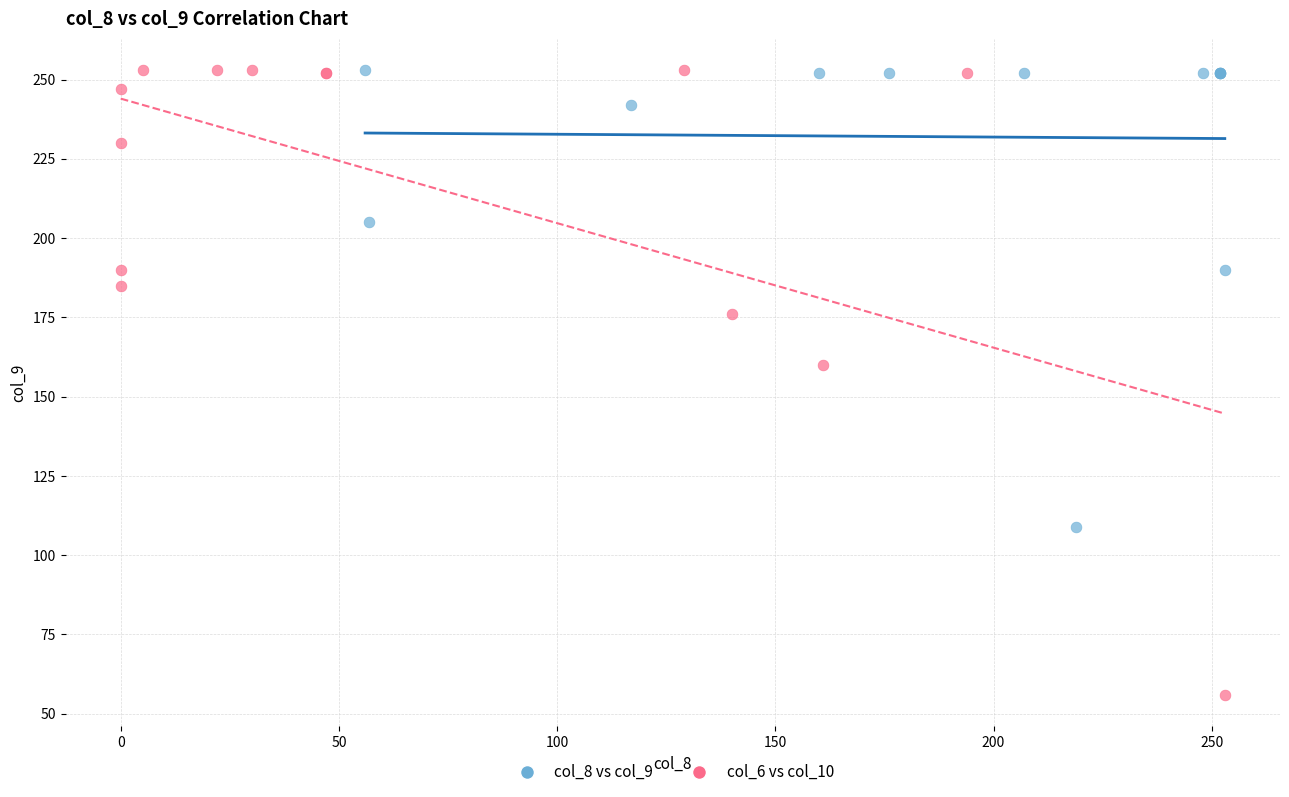

Which series has the widest spread of Y values?

col_6 vs col_10